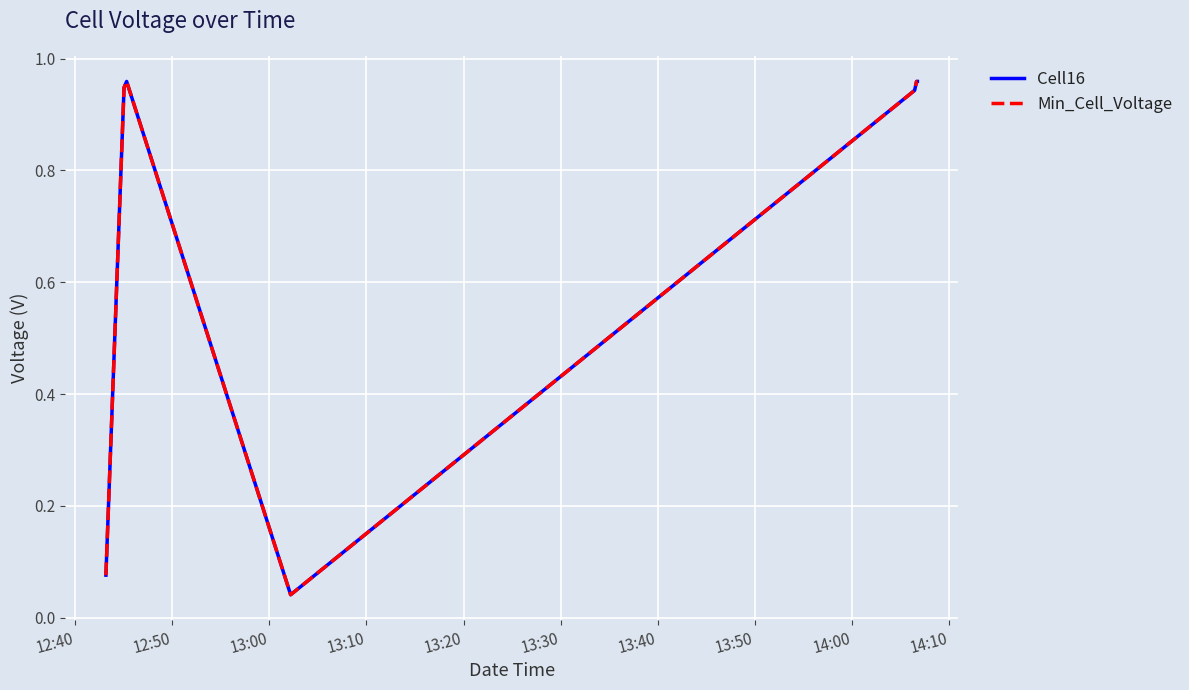

What is the maximum value for Min_Cell_Voltage?

1.0